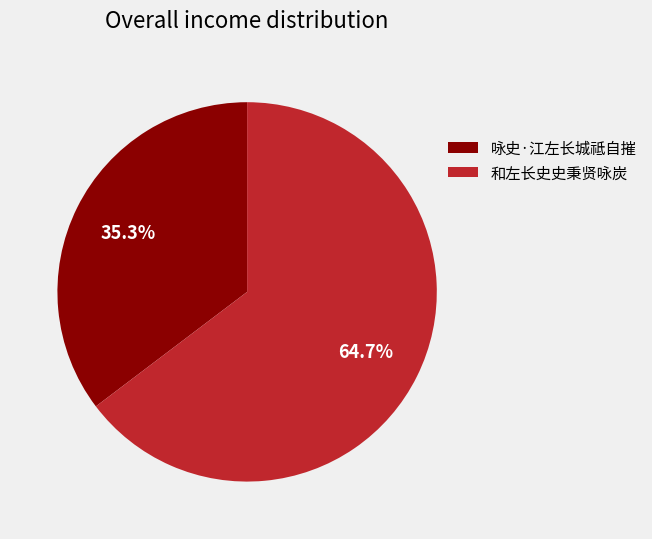

Does 咏史·江左长城祗自摧 represent more than half of the total?

No